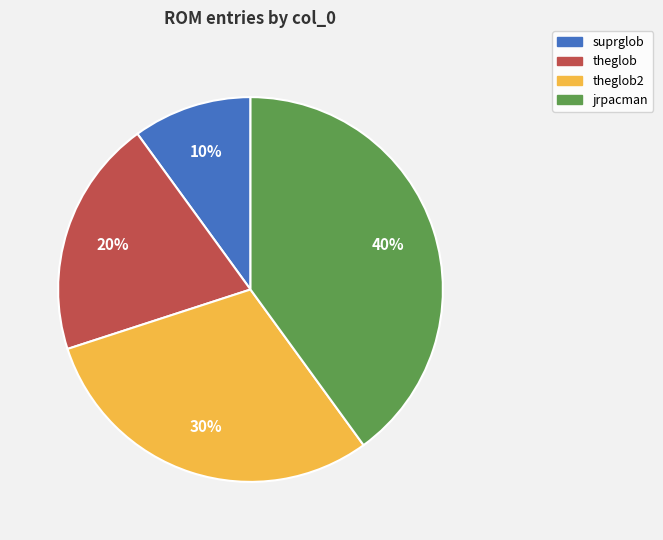

Is there any slice that represents more than half of the pie?

No